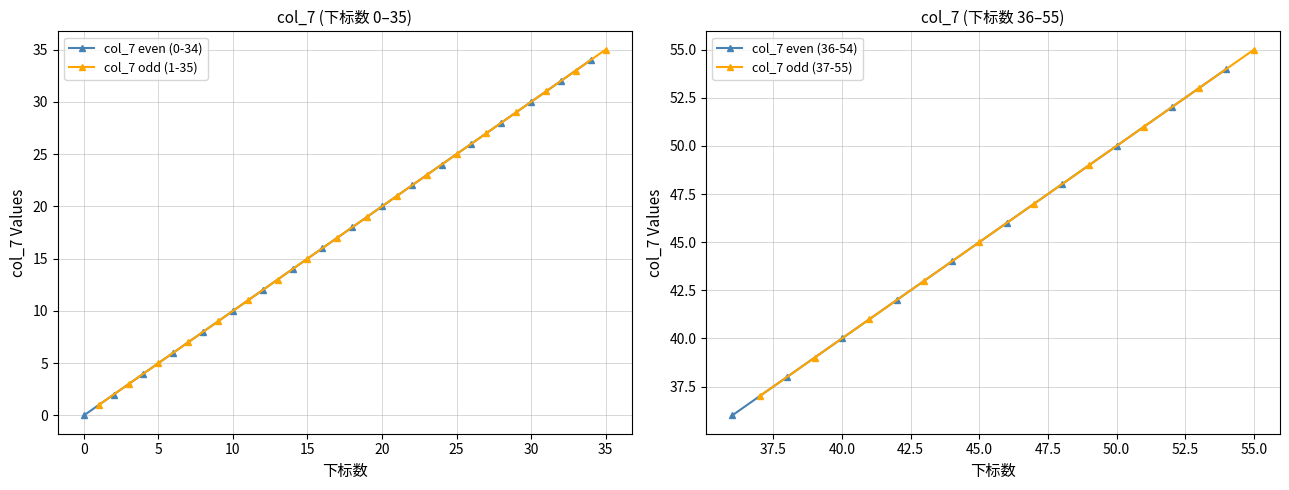

True or false: col_7 even (0-34) has a value of 8 at 30.

False